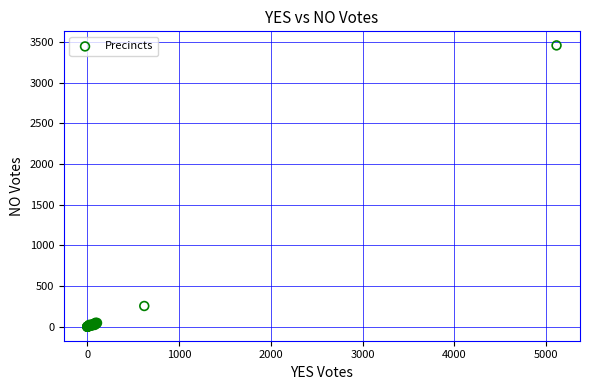

What Y value in the scatter plot is closest to 1728?

254